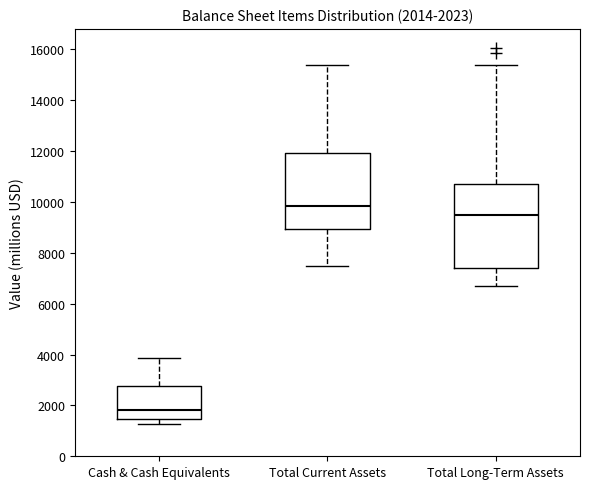

Which box is the tallest, from its lower edge to its upper edge?

Total Long-Term Assets